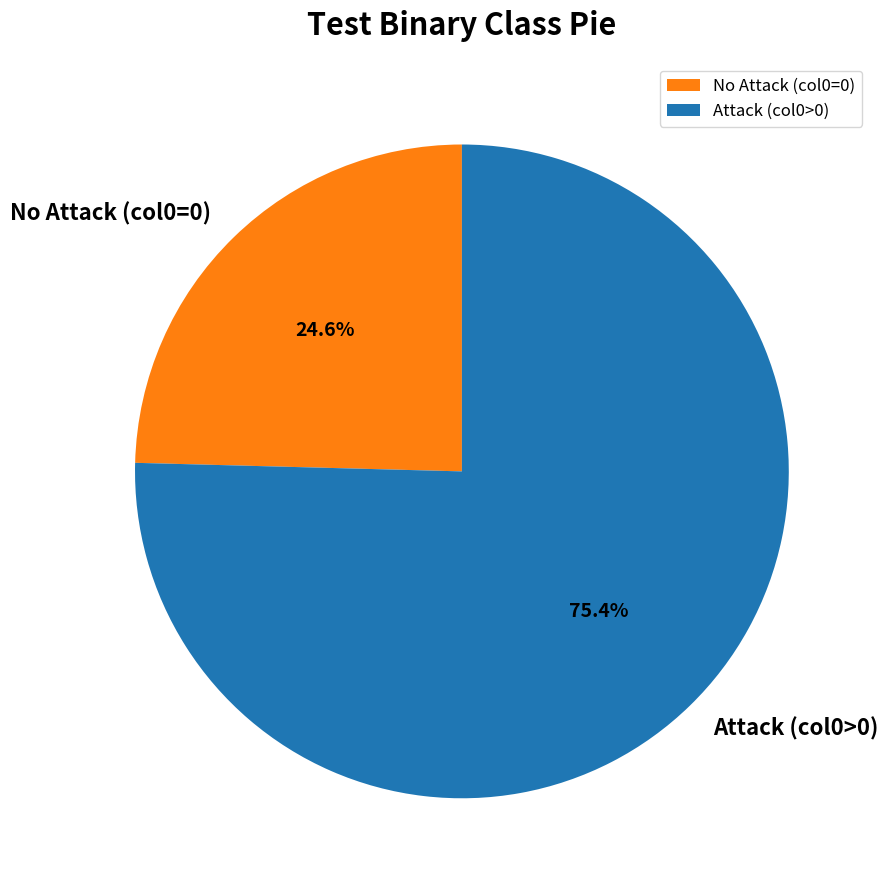

Which category has the biggest portion of the pie?

Attack (col0>0)